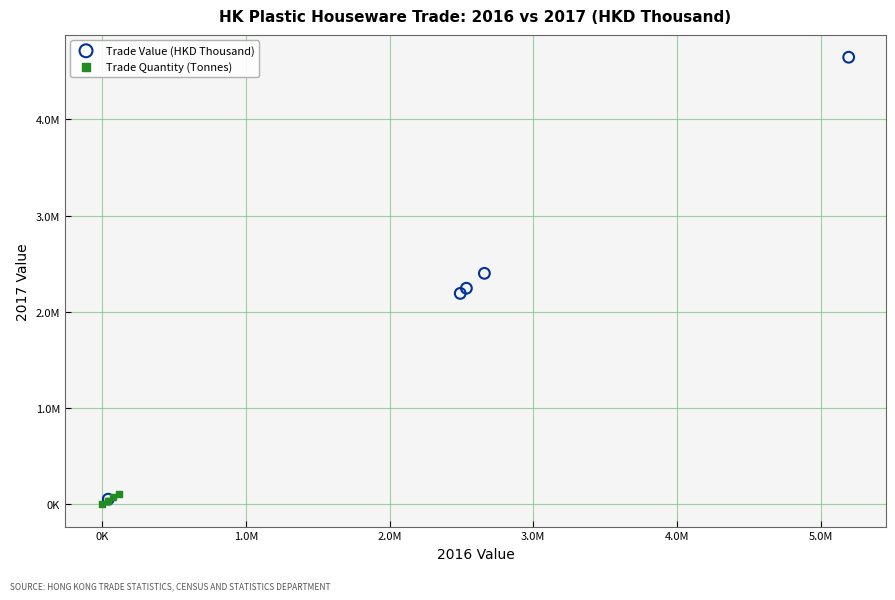

What are all the series names shown in the legend?

Trade Value (HKD Thousand), Trade Quantity (Tonnes)